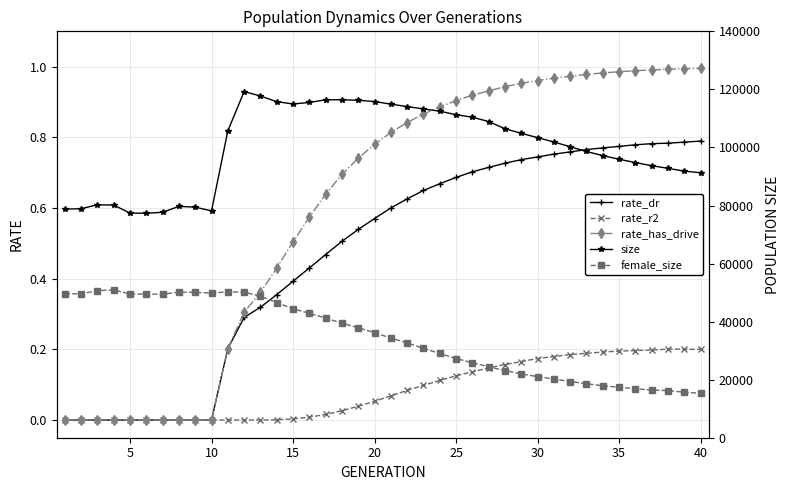

True or false: rate_r2 has more than 0 points higher than both neighbors.

True